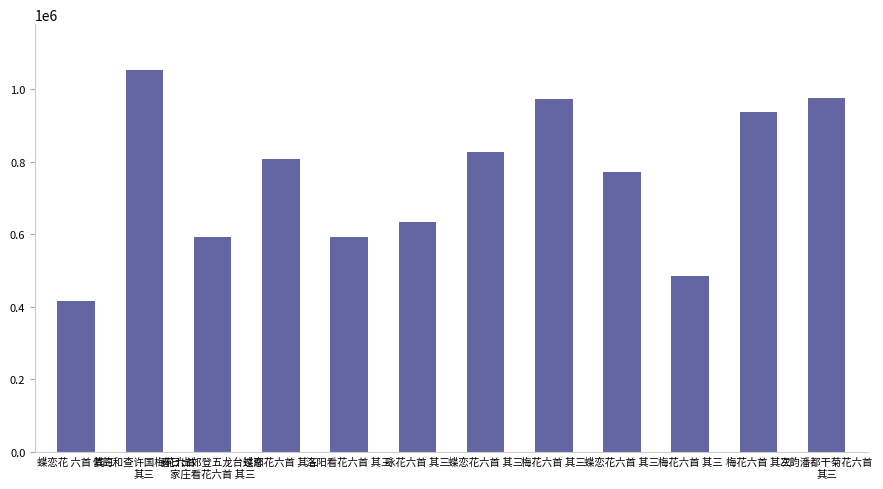

What is the smallest value displayed?

416951